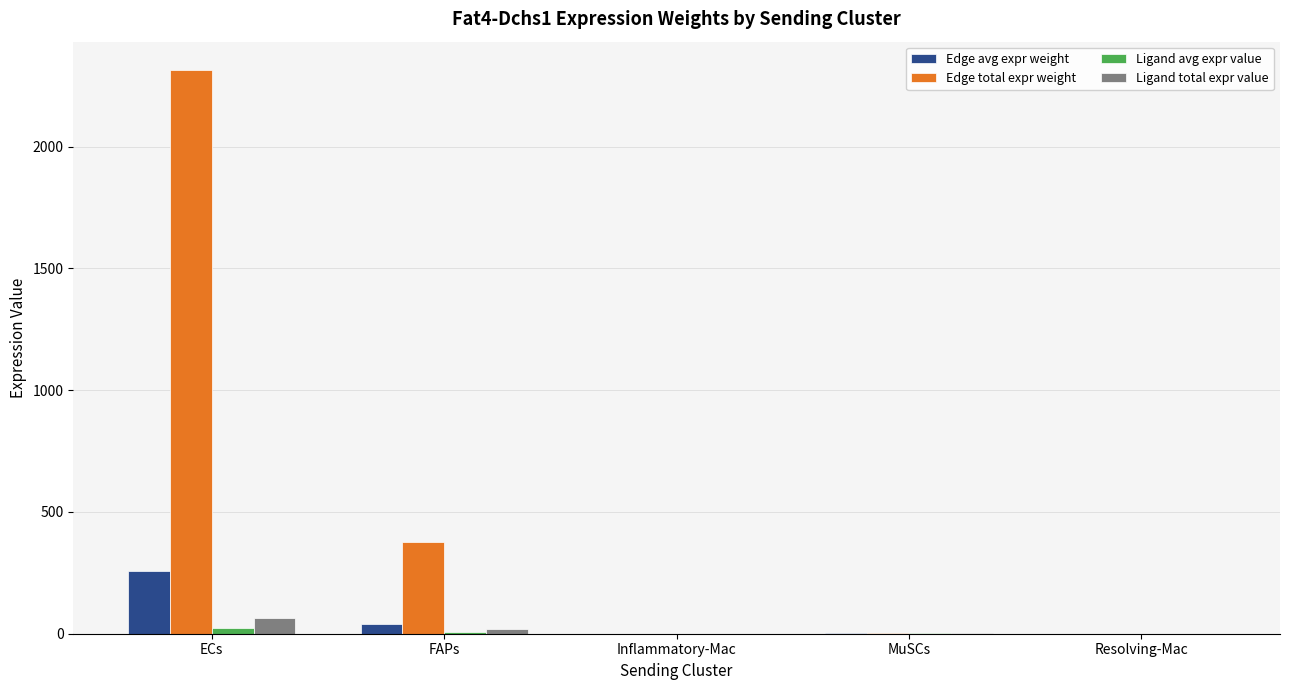

Are the bars grouped side by side (vs. stacked)?

Yes